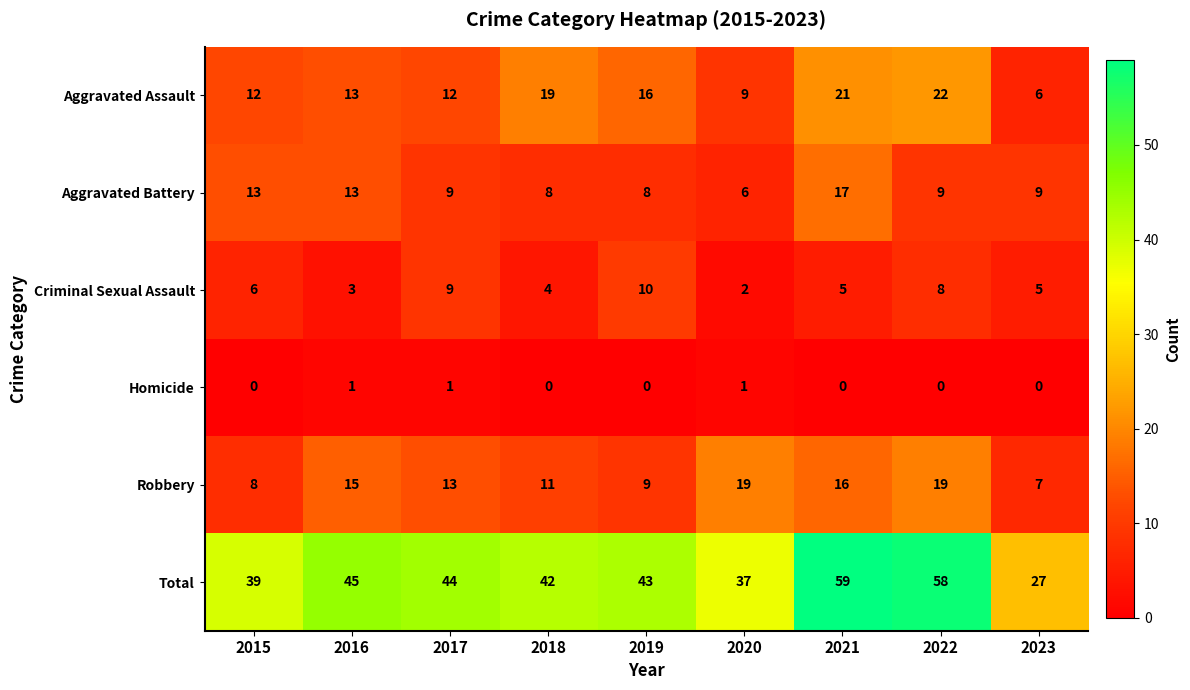

Is it true that Total equals 15 at 2019?

False